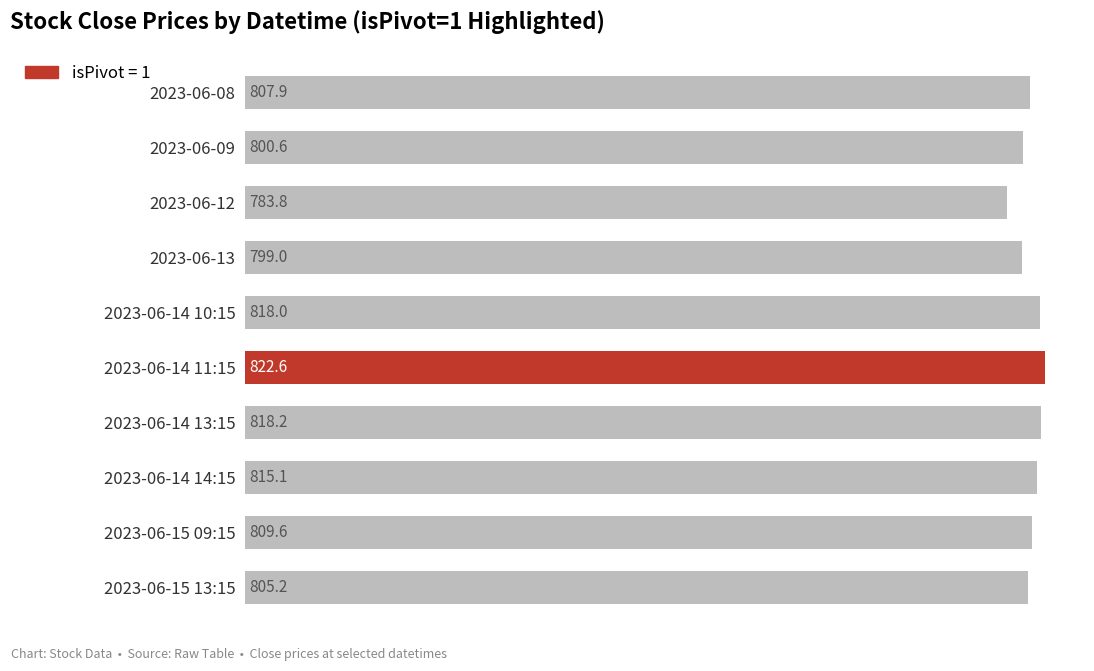

What is the label of the 9th bar from the top?

2023-06-15 09:15